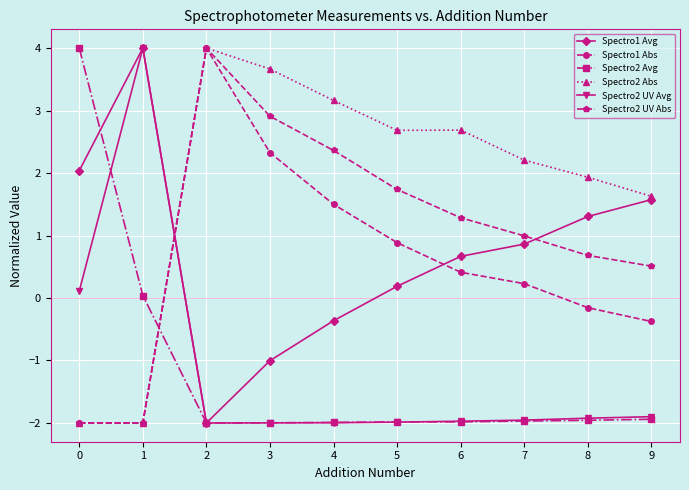

The value of Spectro1 Avg at 9 is 0.9. True or false?

False